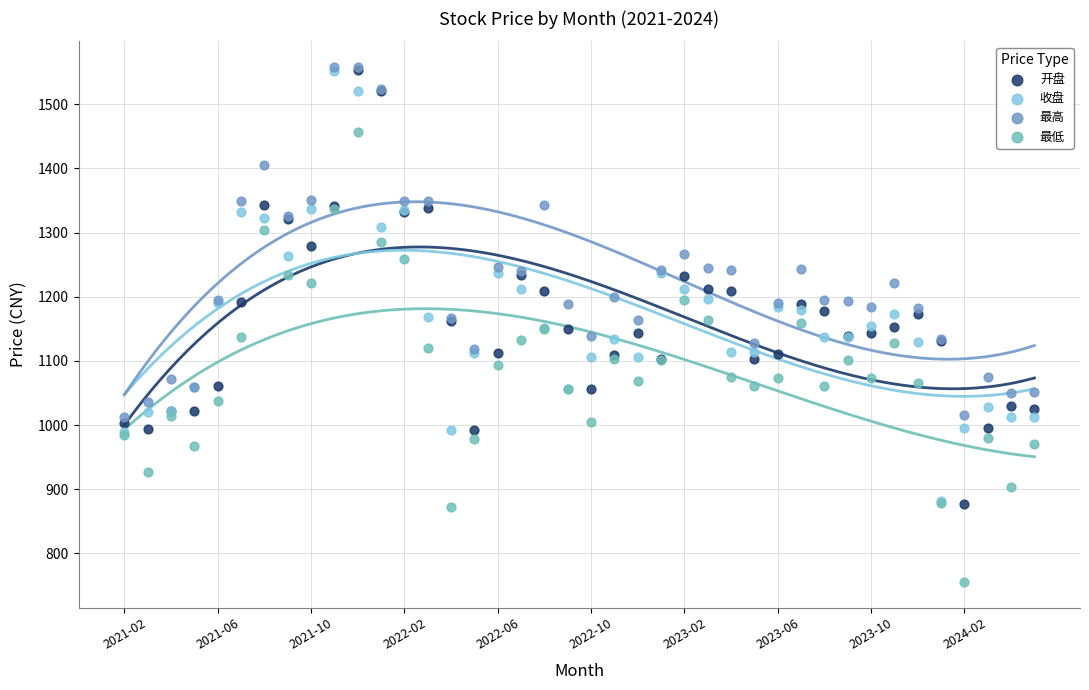

What are all the series names shown in the legend?

开盘, 收盘, 最高, 最低